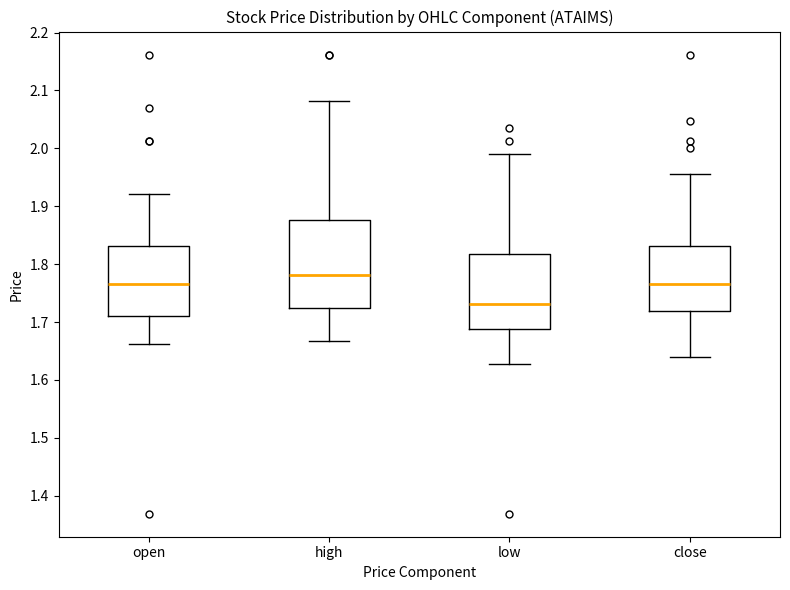

Which box's median line is the lowest?

low